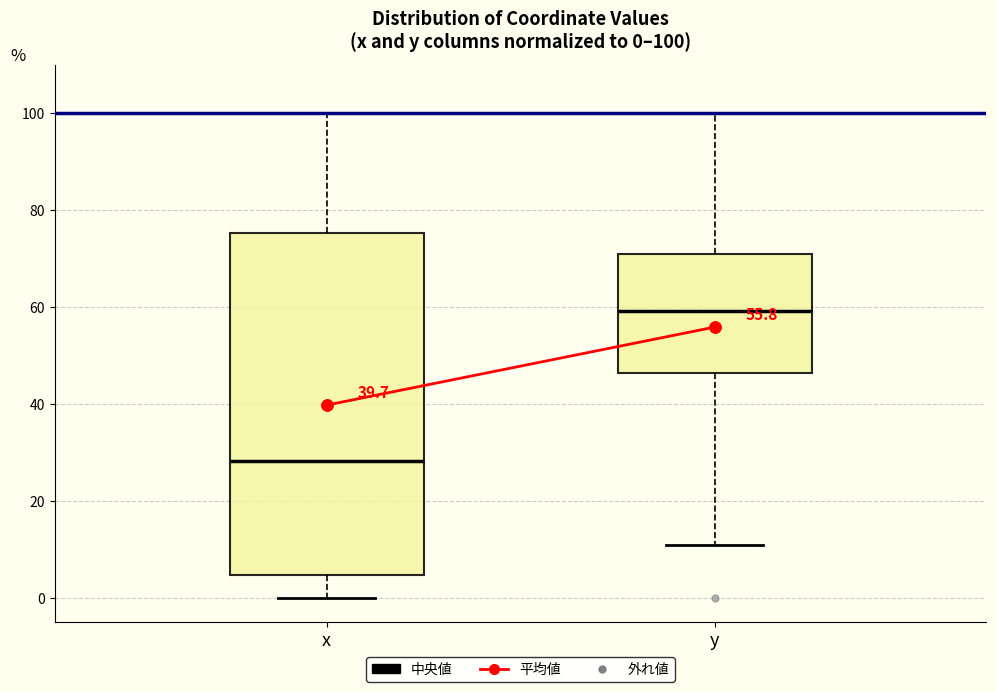

Which box is the tallest, from its lower edge to its upper edge?

x